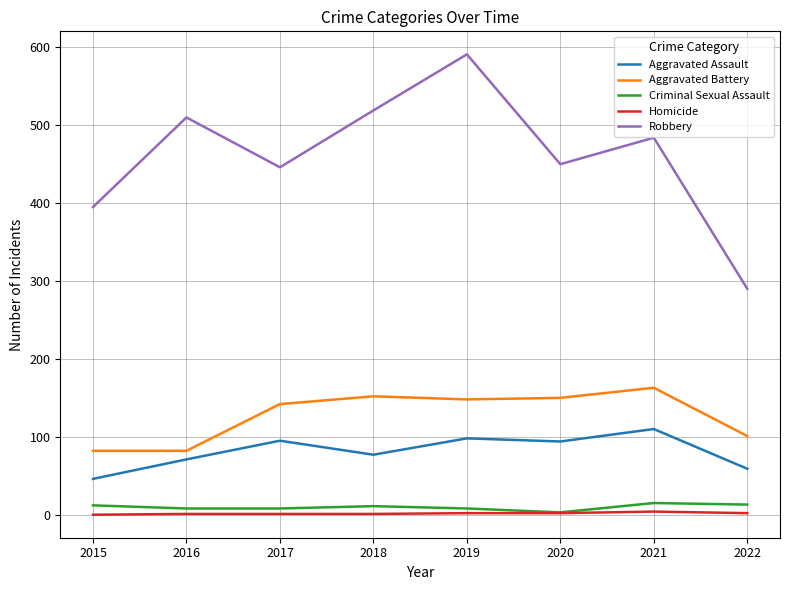

At which category is the sum across all series the highest?

2019